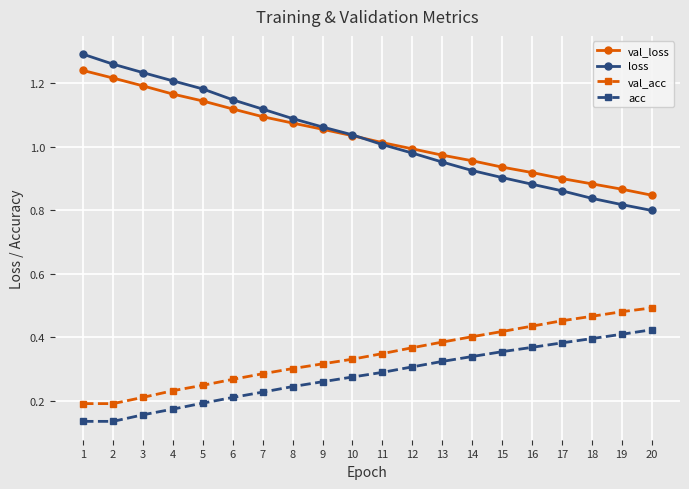

Is the value of acc at 8 greater than the value of loss at 3?

No